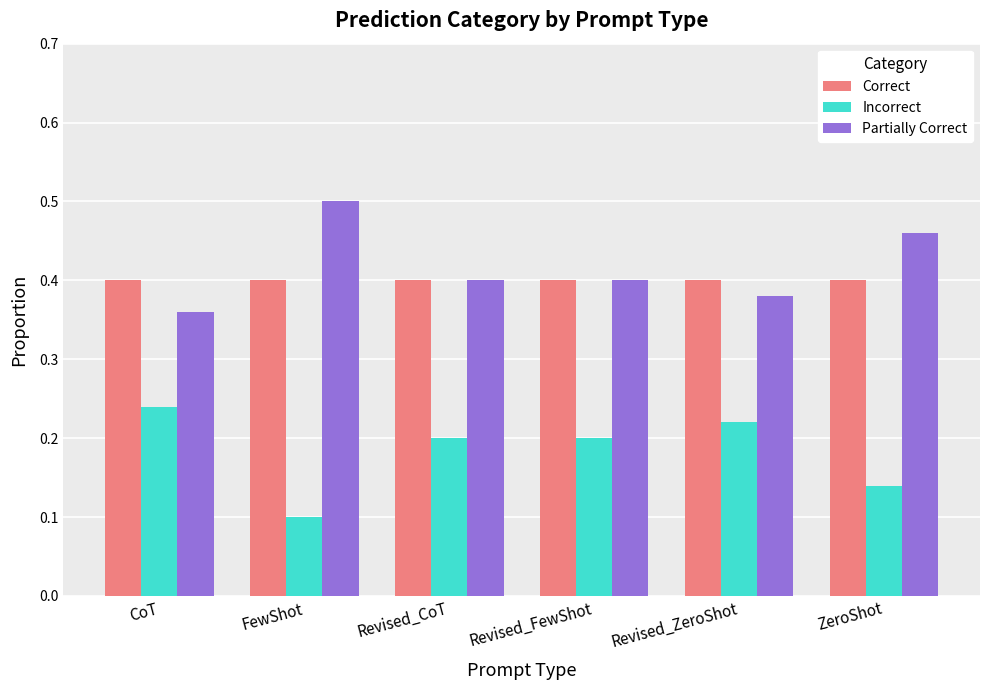

Is it true that Partially Correct equals 0.3 at ZeroShot?

False